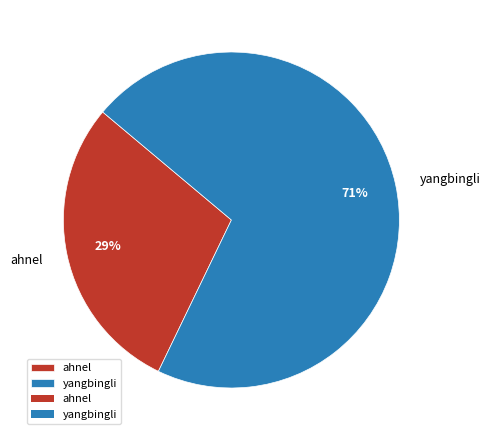

Do yangbingli and ahnel together represent more than half of the pie?

Yes